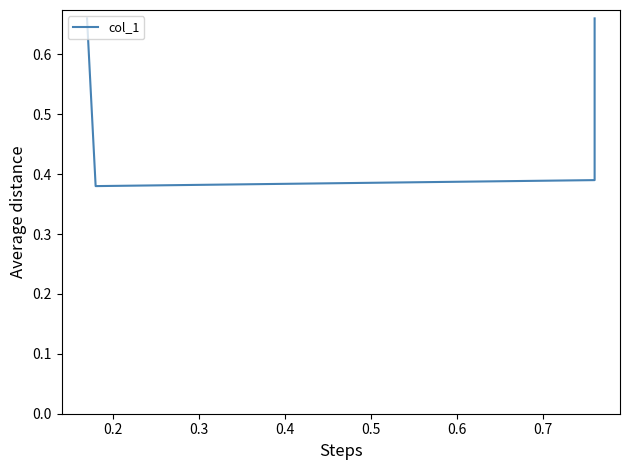

Reading right to left, list all the values displayed in this chart.

0.7	0.4	0.4	0.7